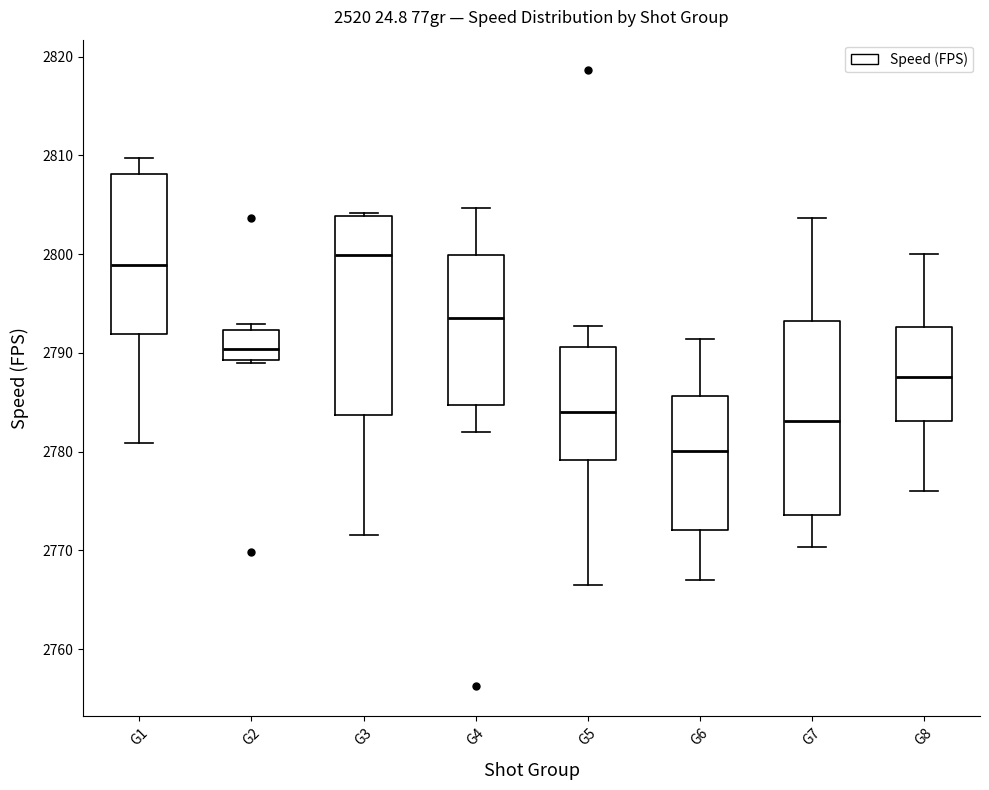

Which box's median line is the lowest?

G6